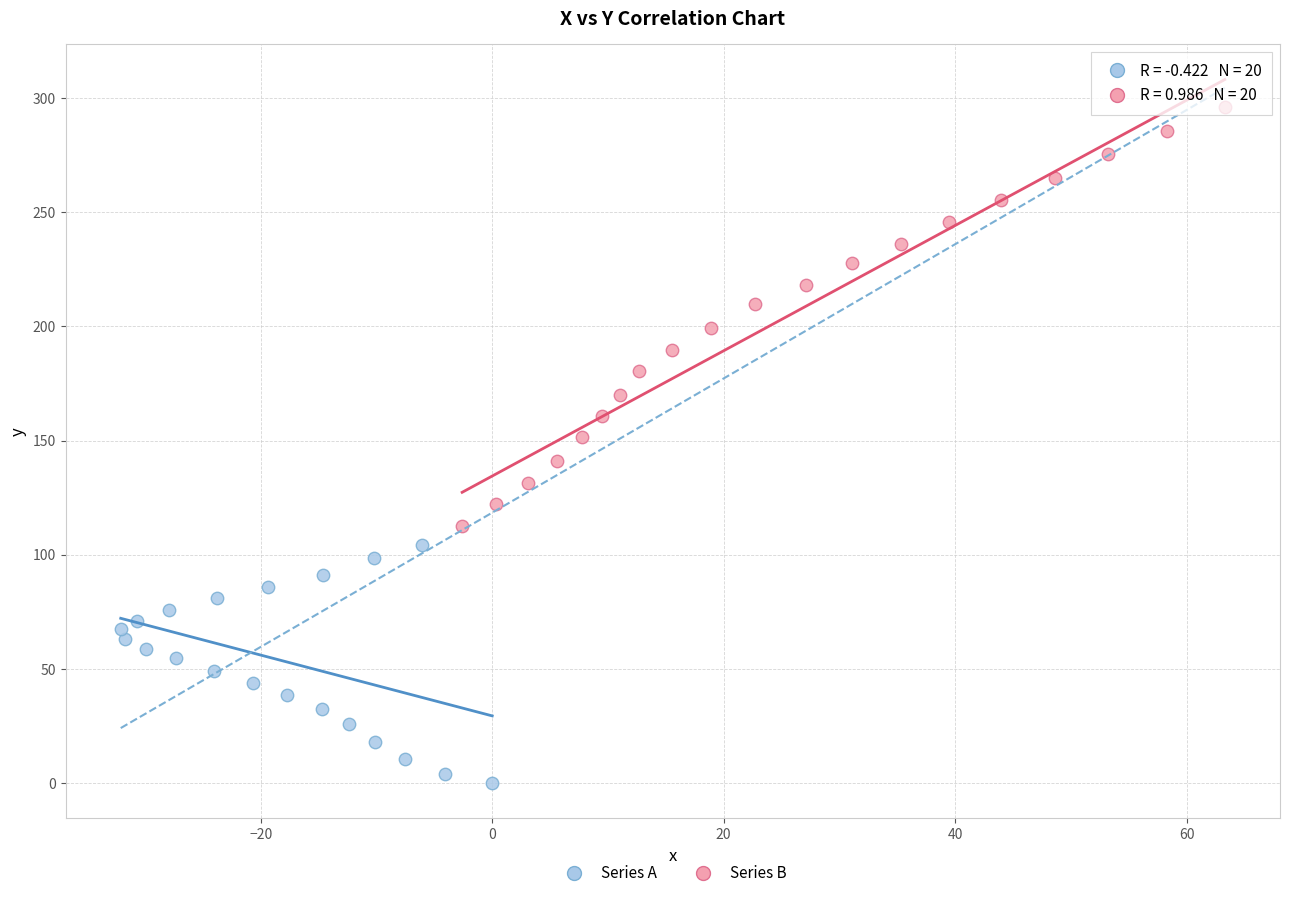

Which series reaches the minimum Y coordinate?

Series A